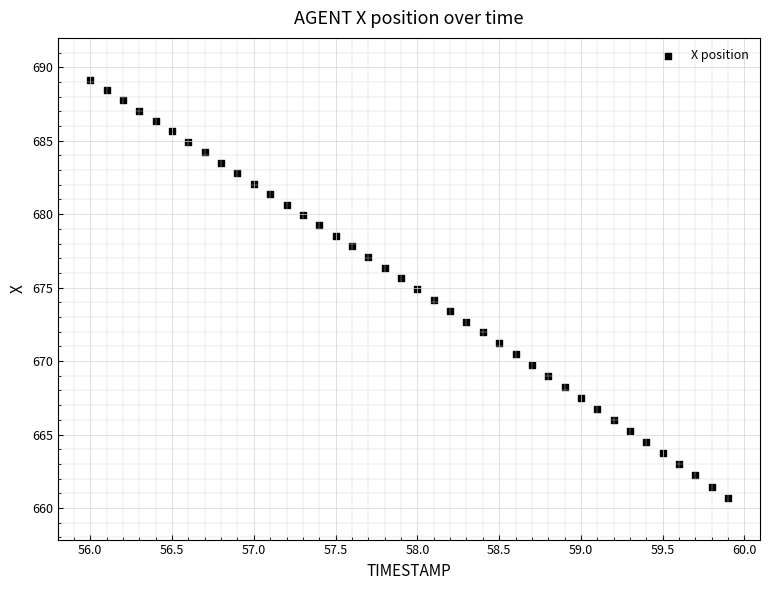

What is the range of Y values (max minus min)?

28.5